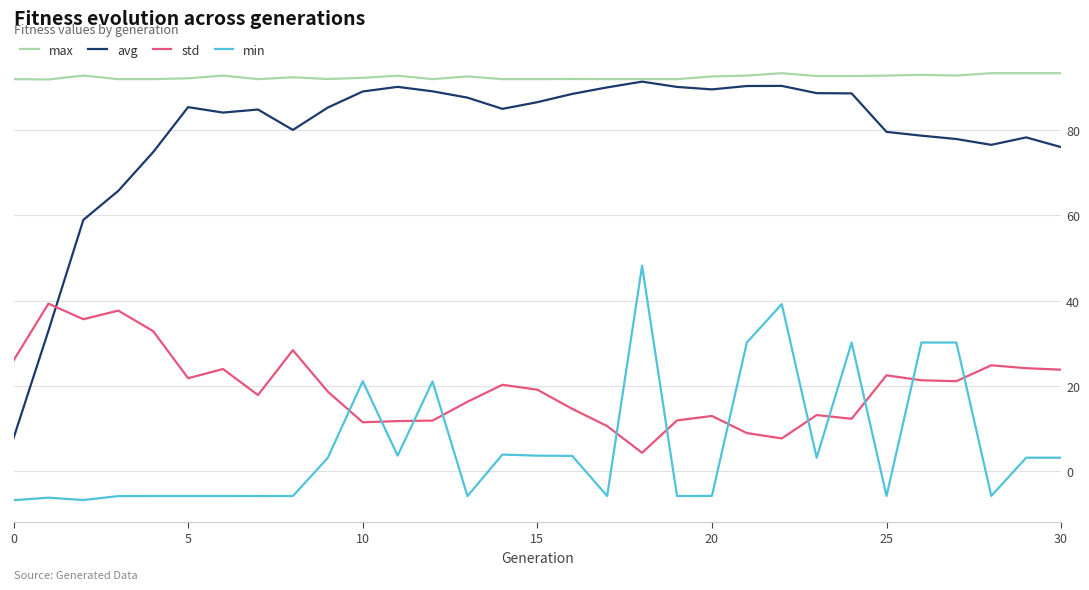

Which series has the widest spread of values?

avg